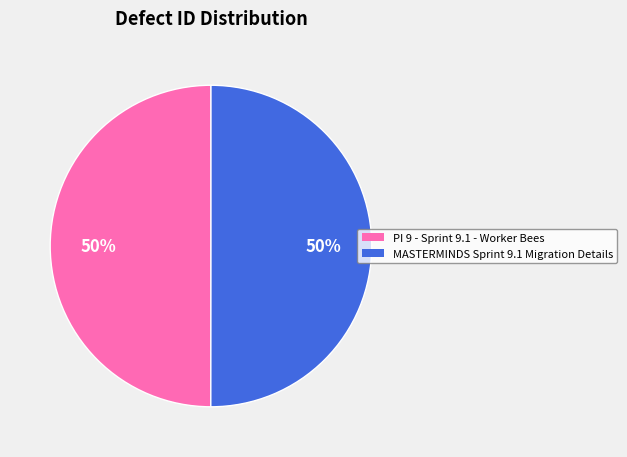

What is the ratio of the value at MASTERMINDS Sprint 9.1 Migration Details to the value at PI 9 - Sprint 9.1 - Worker Bees?

1.0